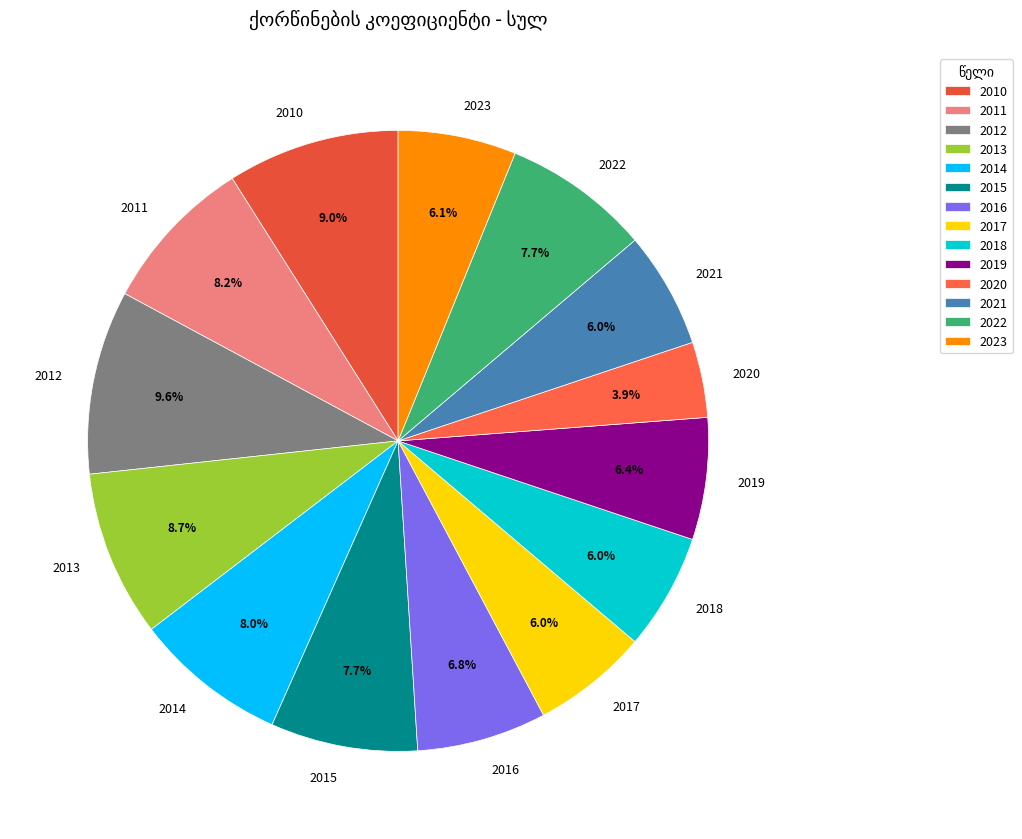

Which category has the biggest portion of the pie?

2012